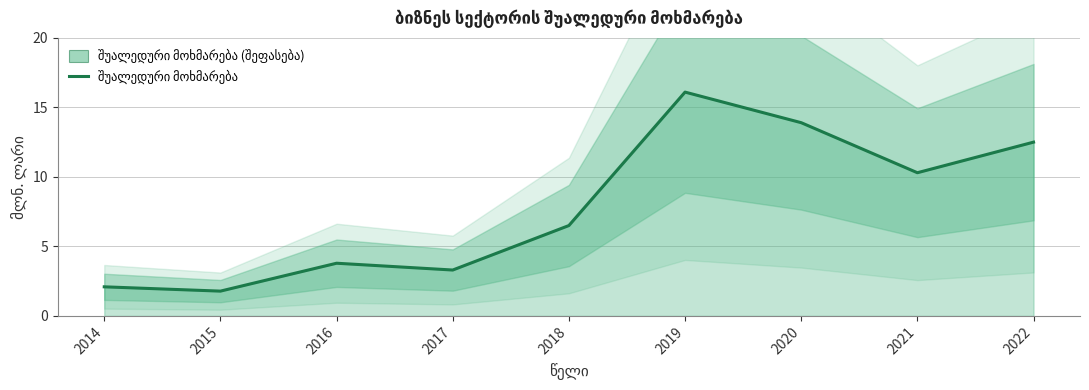

The value at 2018 is 9.5. True or false?

False